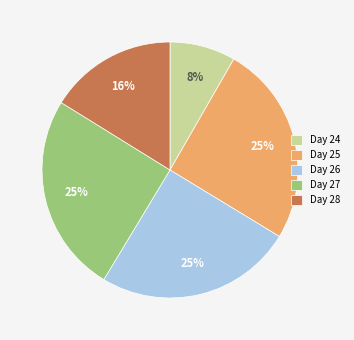

Combined, do Day 28 and Day 26 account for over 50%?

No